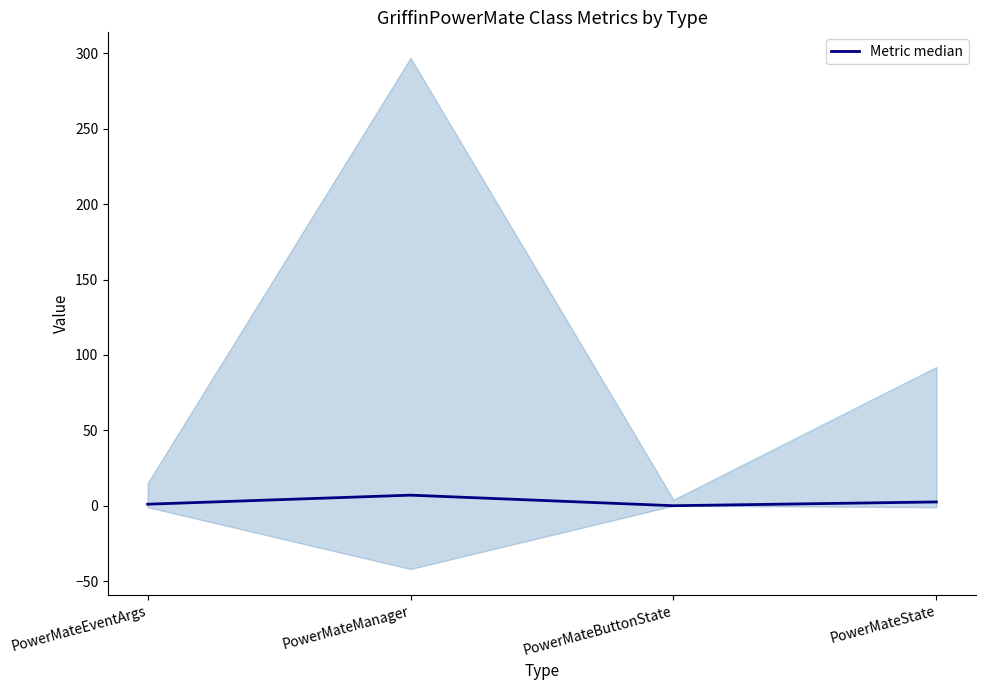

At which label does the data first exceed 2?

PowerMateManager